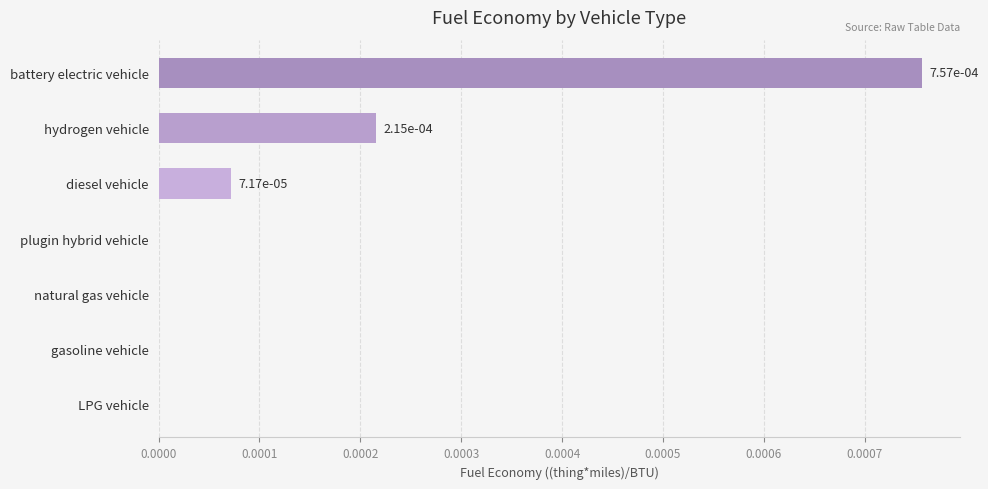

At which category does the chart reach its peak across all series?

battery electric vehicle